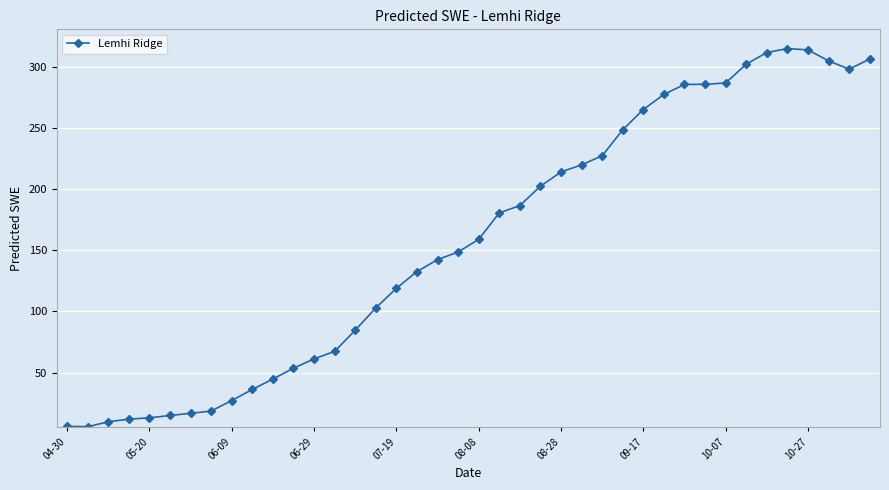

What is the difference between the maximum and minimum values?

308.9